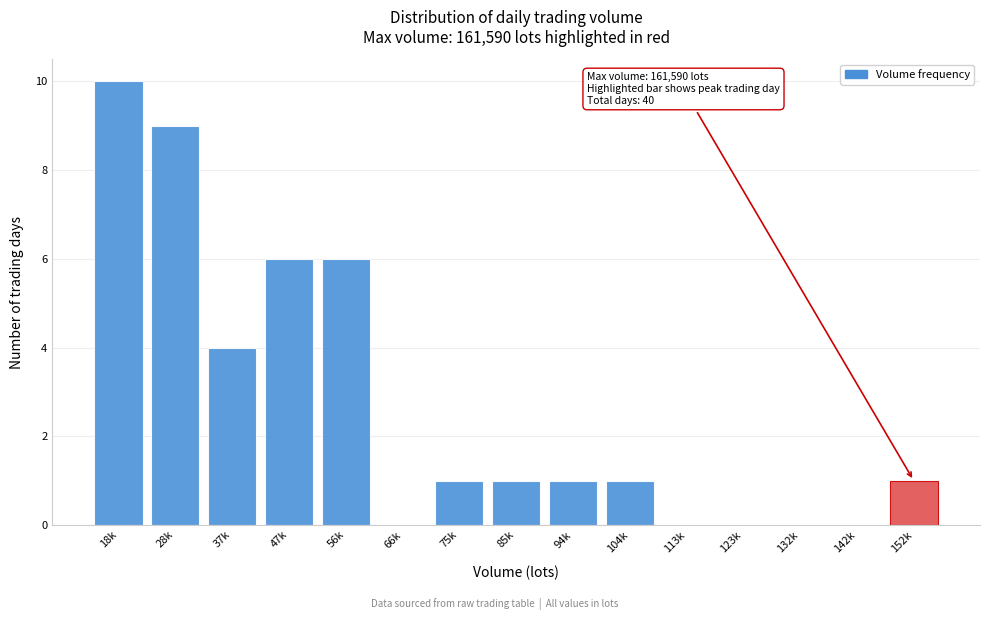

Reading left to right, extract all data points from this chart.

18k=10	28k=9	37k=4	47k=6	56k=6	66k=0	75k=1	85k=1	94k=1	104k=1	113k=0	123k=0	132k=0	142k=0	152k=1